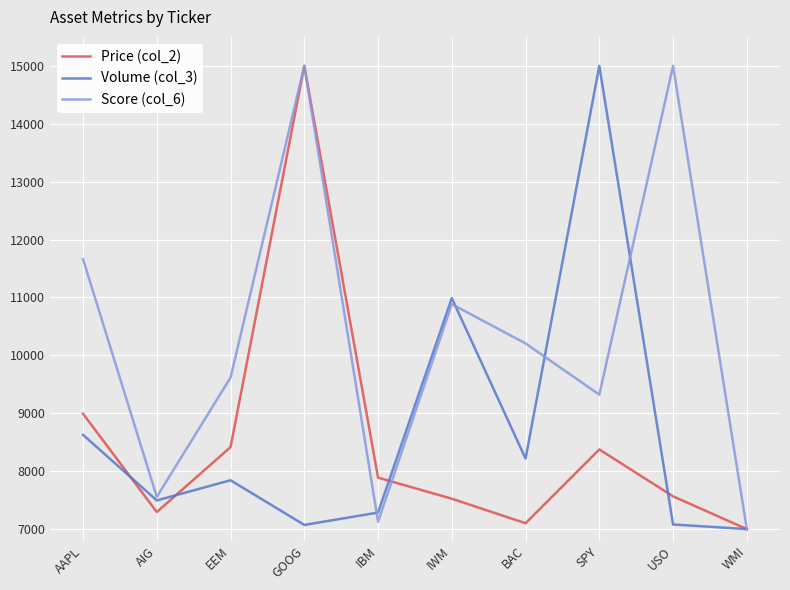

How many lines are shown in the chart?

3